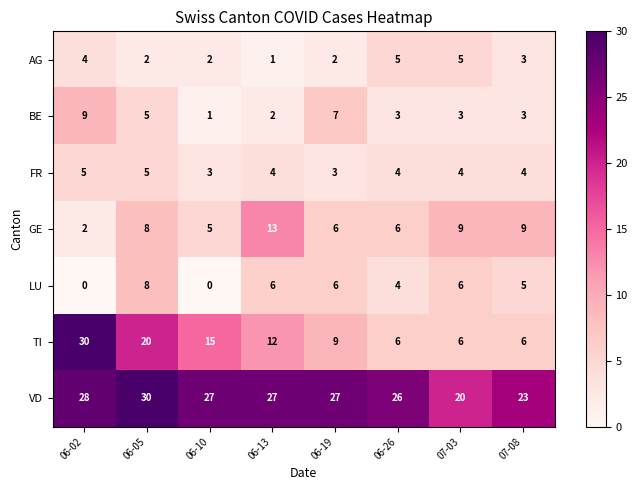

Where is TI nearest to the value 18?

06-05